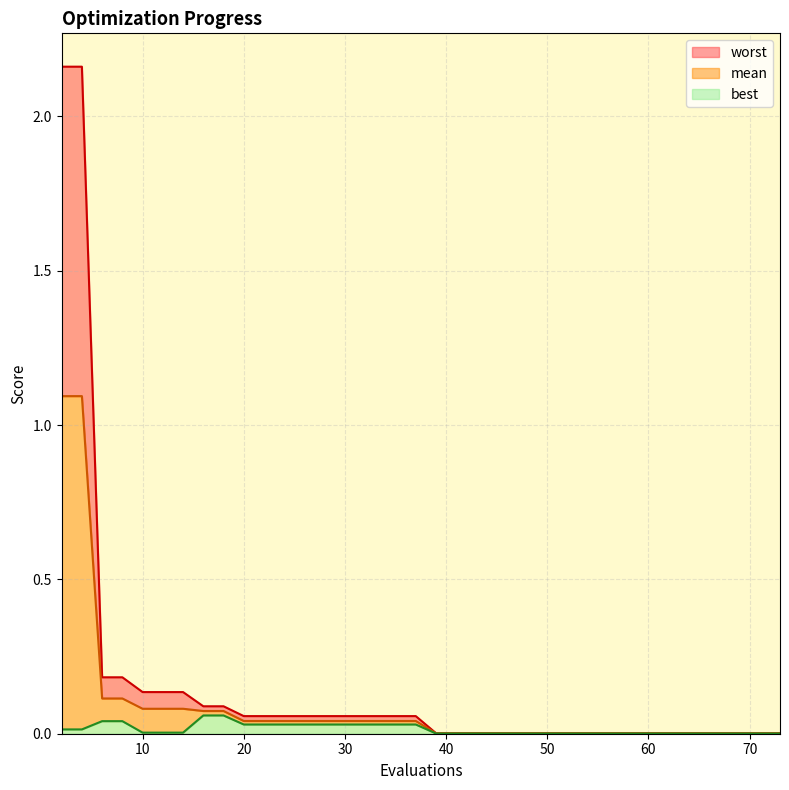

True or false: best and mean intersect in this chart.

False